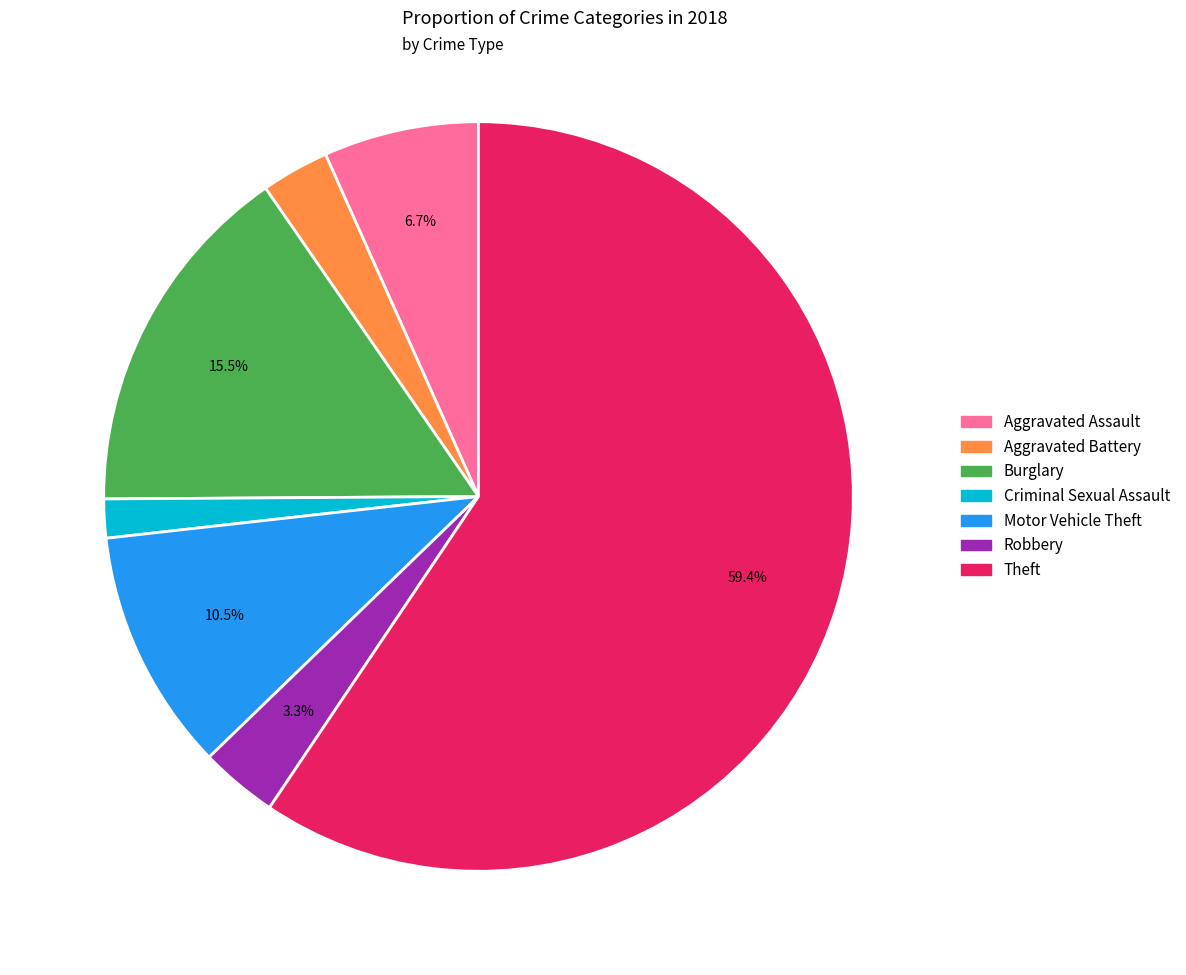

Count the number of slices in the pie.

7